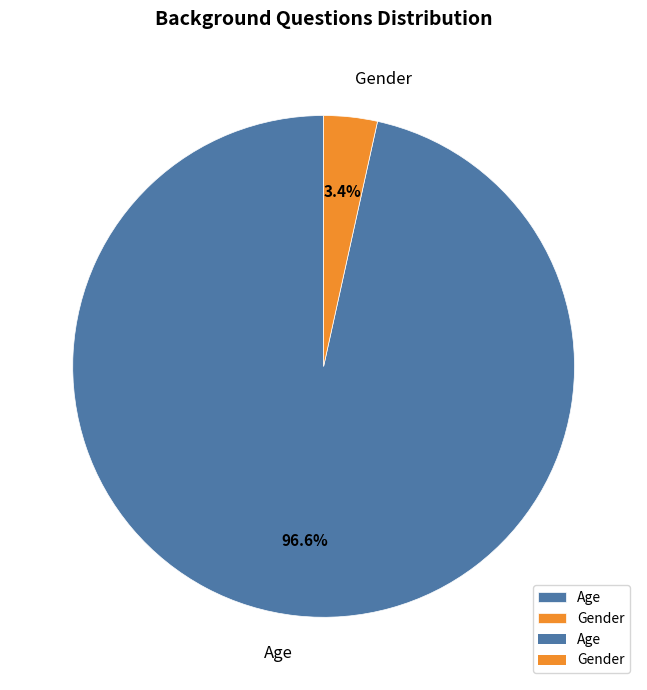

How many slices are in this pie chart?

2